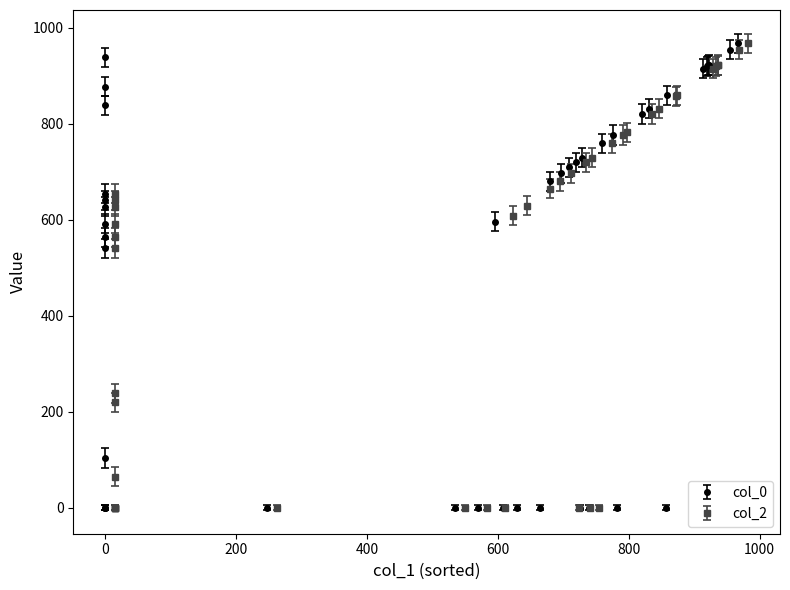

Which series changed the most between 23 and 24?

col_0